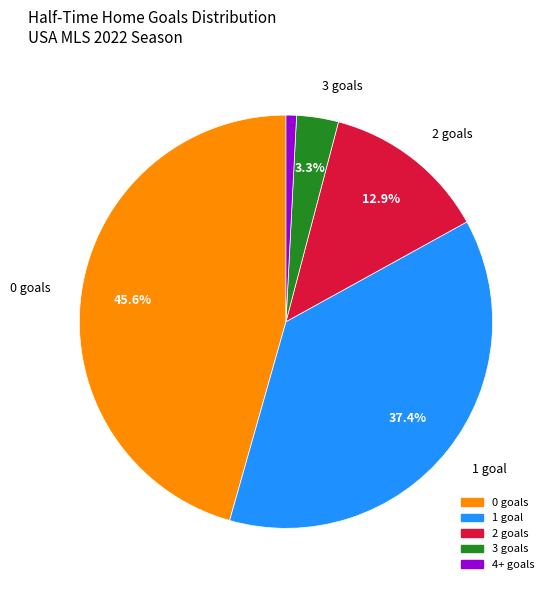

Does any single category account for the majority?

No